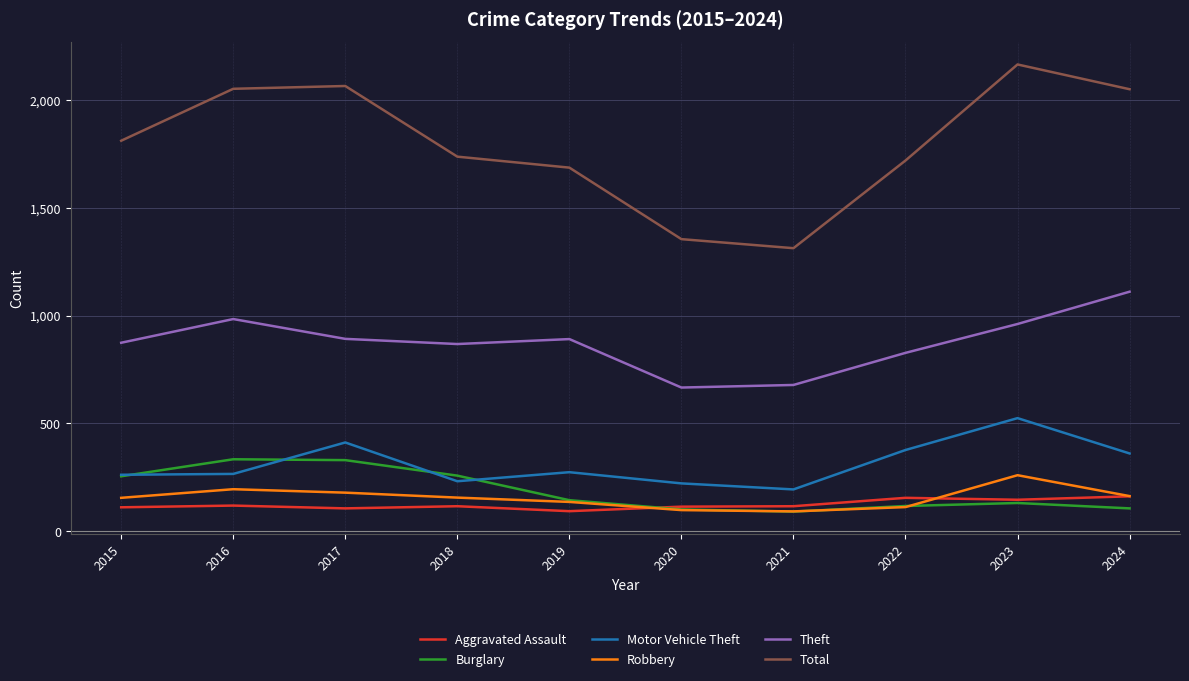

Which series has the largest total across all categories?

Total